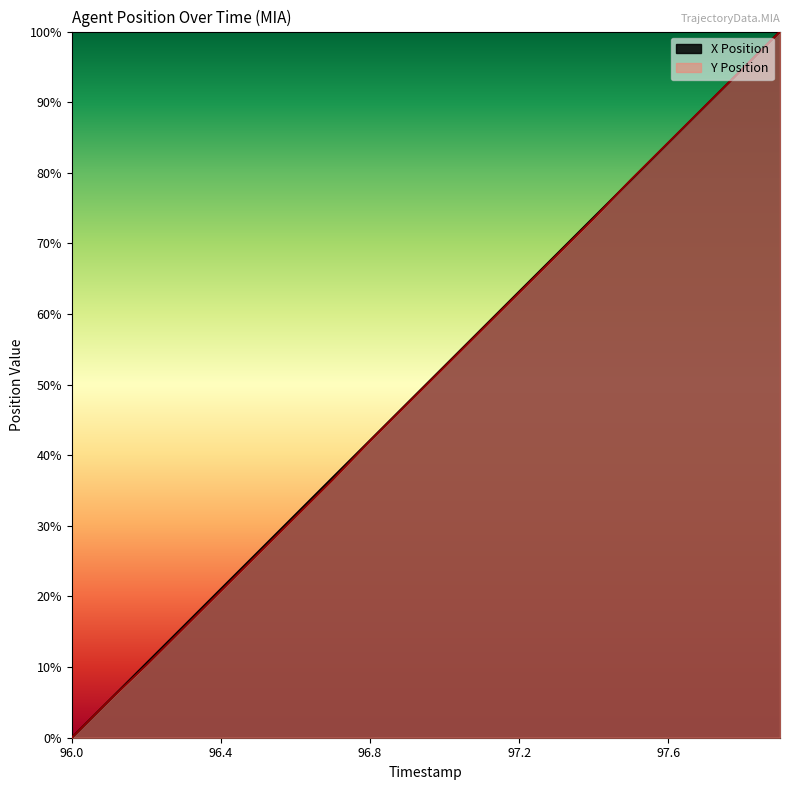

What position from the right is 96.2?

18